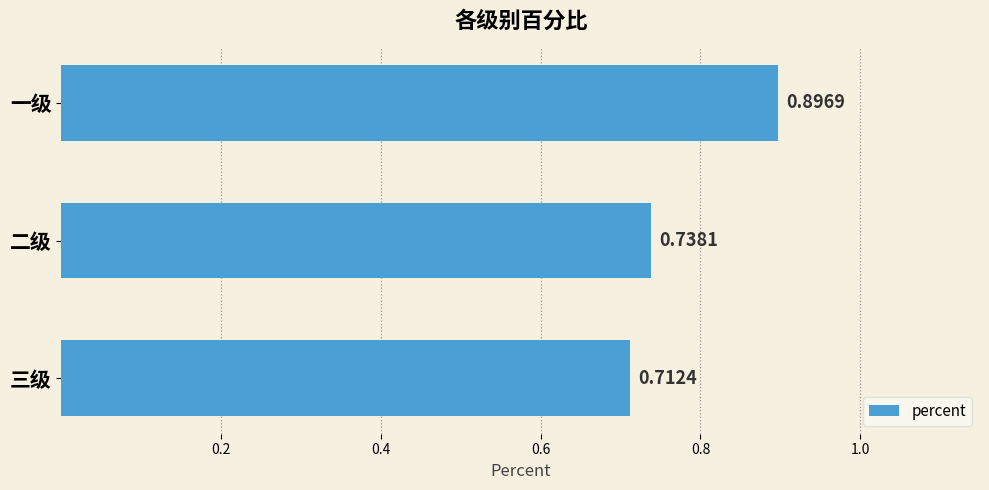

Which has a higher value, 三级 or 一级?

一级